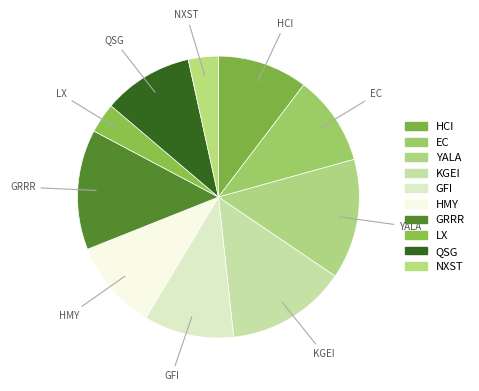

Does any single category account for the majority?

No